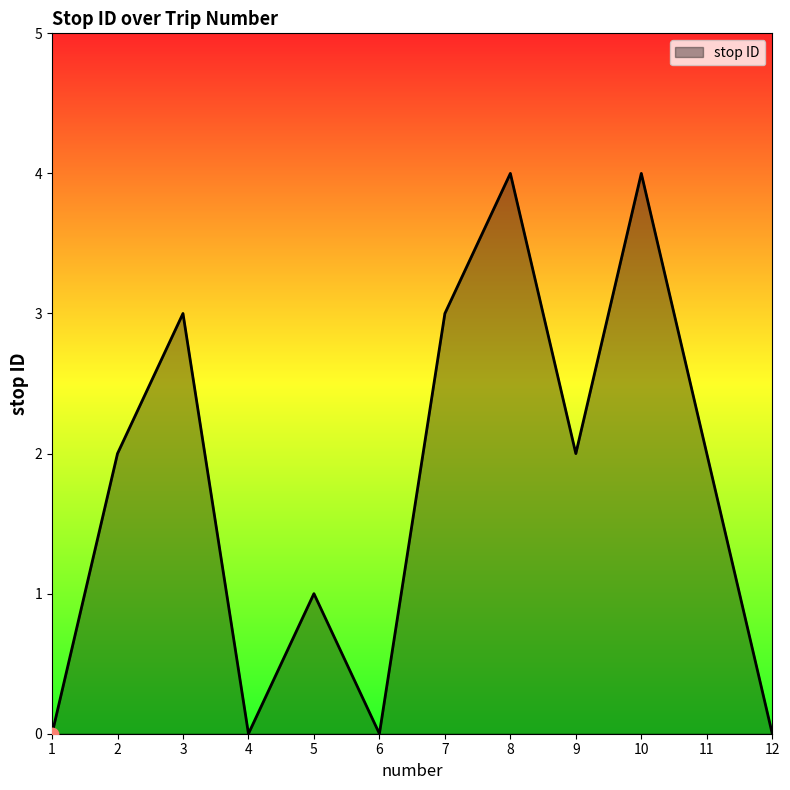

What is the change in value from 1 to 8?

+4